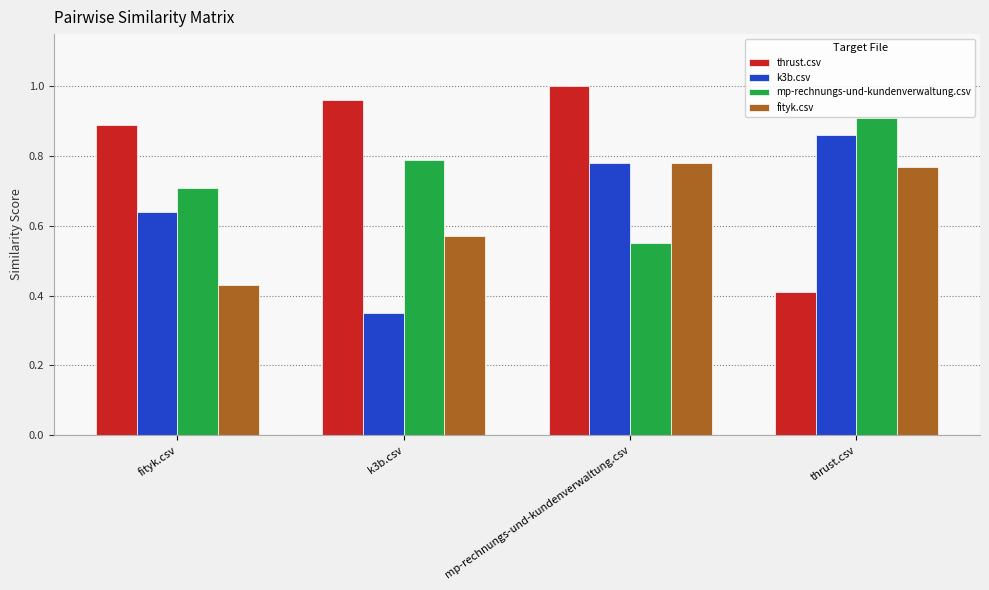

At how many categories does at least one series exceed 0?

4